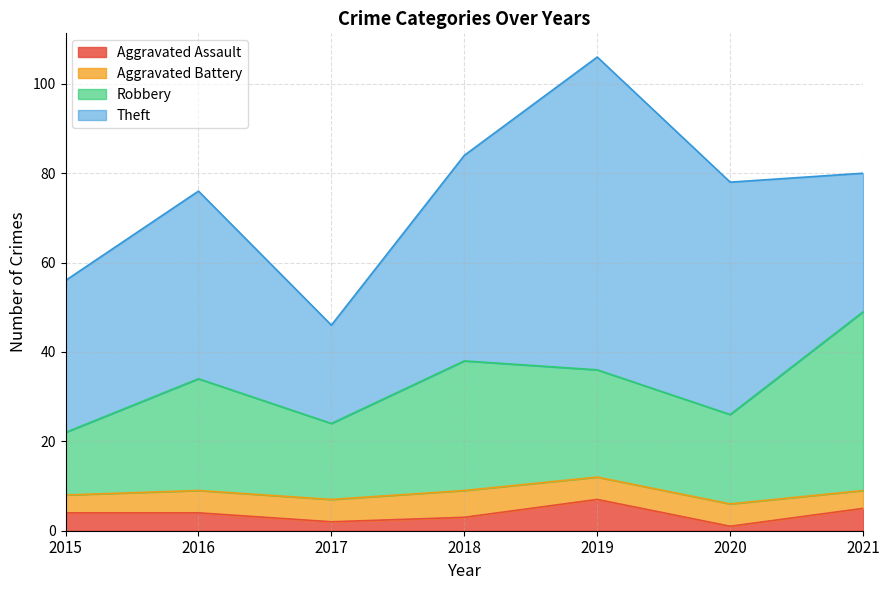

True or false: Robbery and Aggravated Assault cross at least once.

False